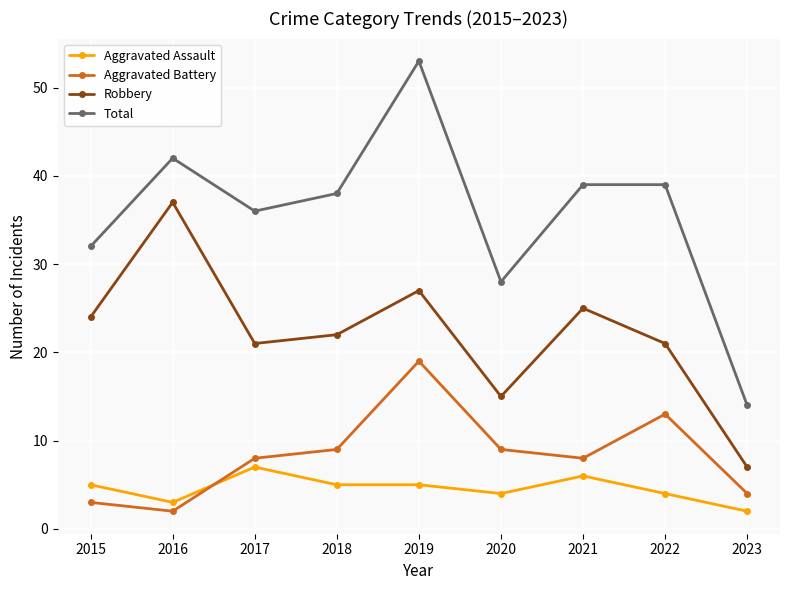

What is the value of the Aggravated Assault point at the 6th from the left?

4